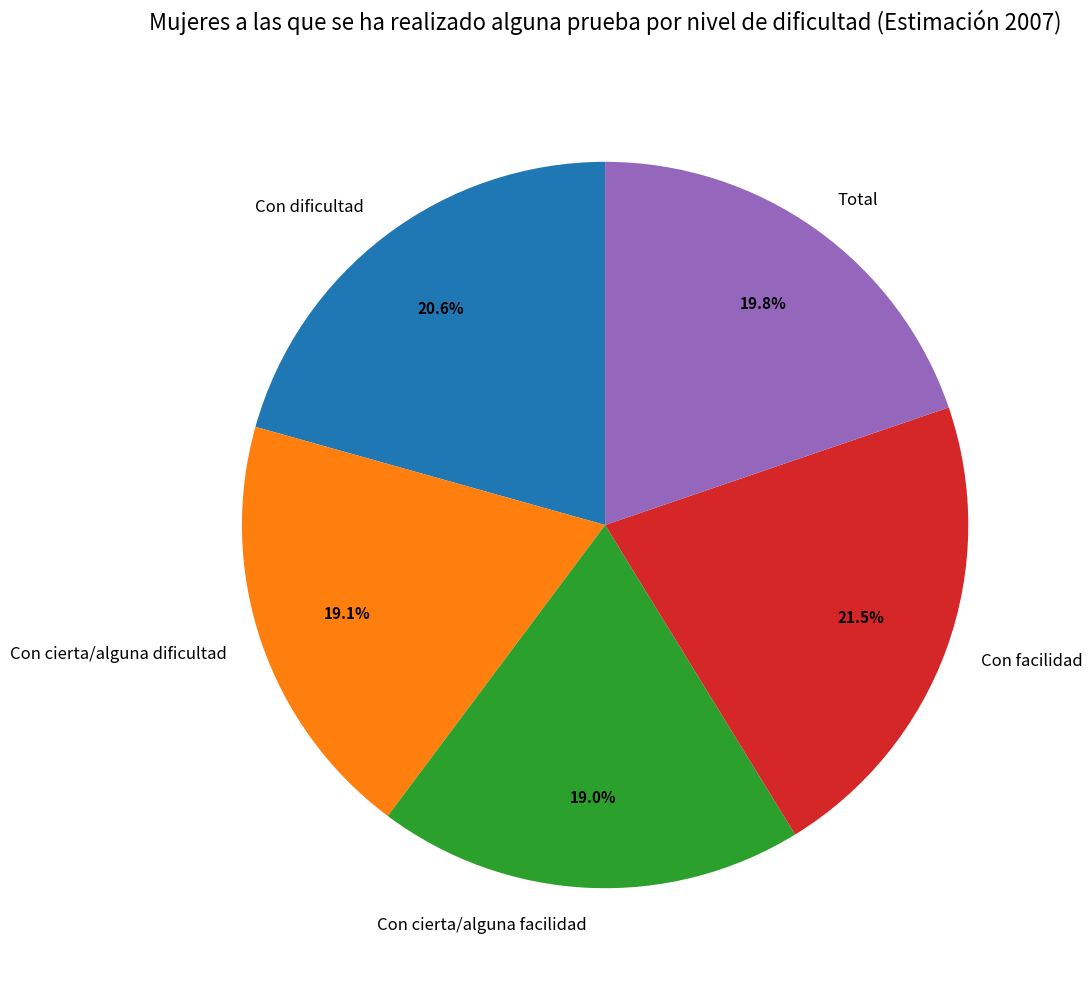

To the nearest percent, what portion does Con cierta/alguna facilidad represent?

19%